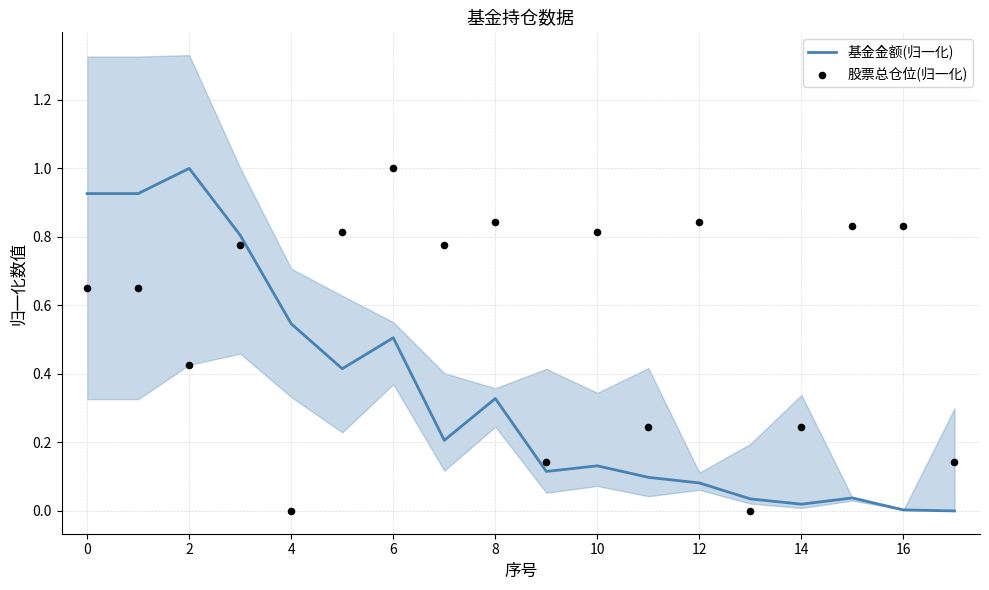

Which series has the largest Y range (max minus min)?

基金金额(归一化)